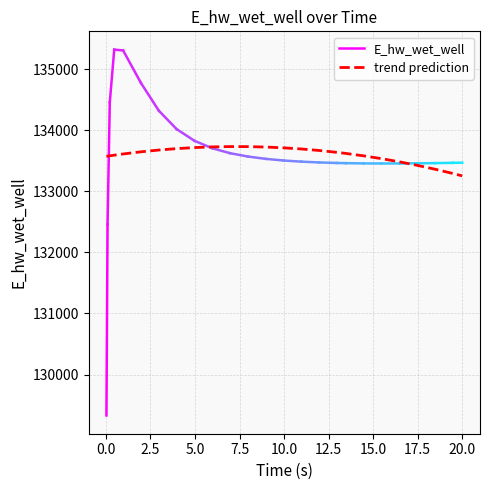

True or false: the data shows 30278.7 at 5.96875.

False